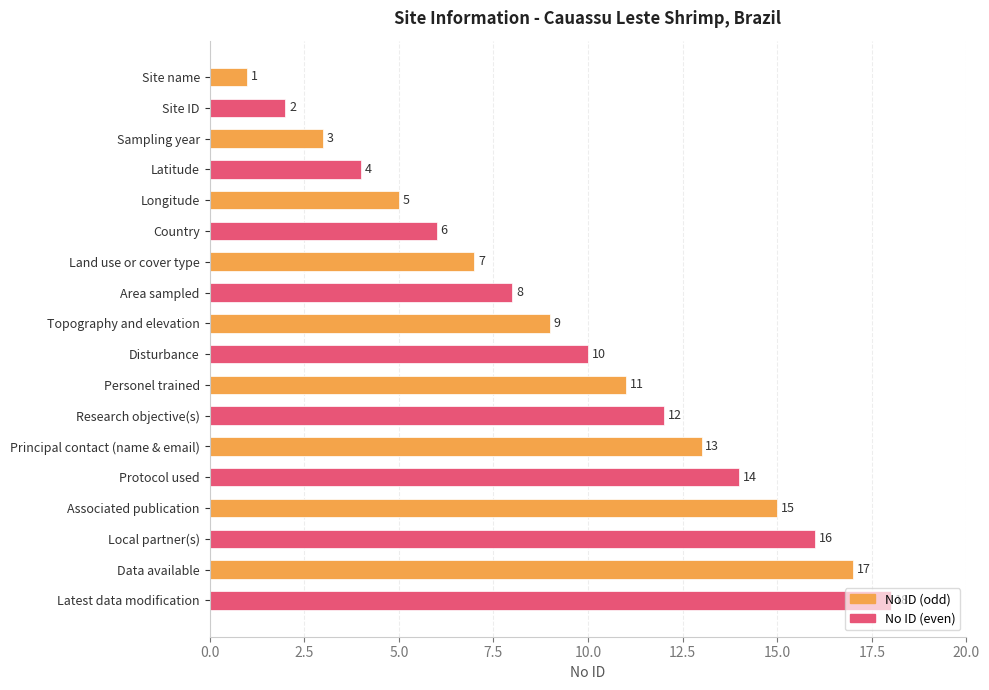

List the labels in order of value, largest first.

Latest data modification, Data available, Local partner(s), Associated publication, Protocol used, Principal contact (name & email), Research objective(s), Personel trained, Disturbance, Topography and elevation, Area sampled, Land use or cover type, Country, Longitude, Latitude, Sampling year, Site ID, Site name